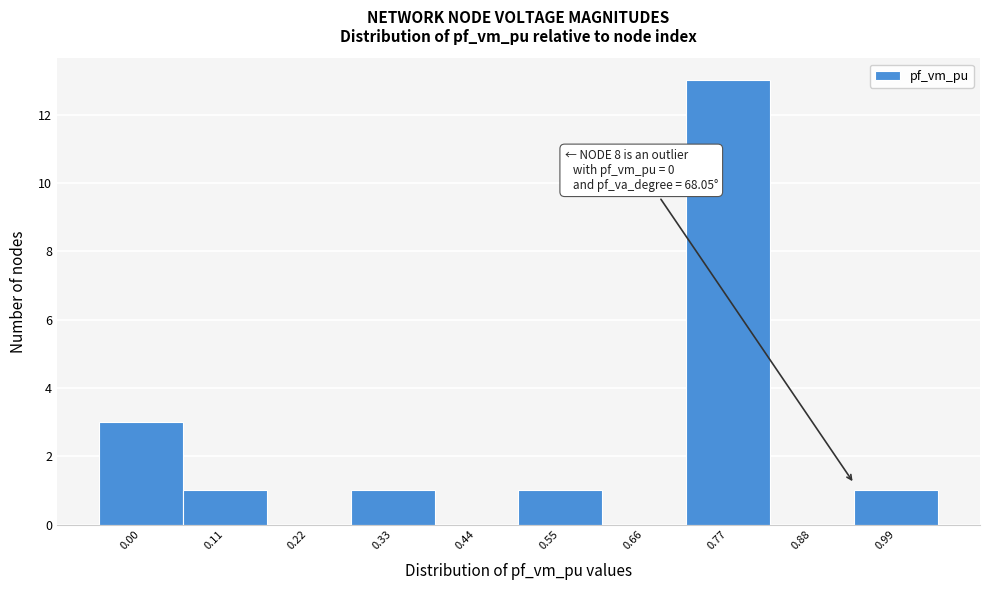

Reading left to right, list all the values displayed in this chart.

0.00=3	0.11=1	0.22=0	0.33=1	0.44=0	0.55=1	0.66=0	0.77=13	0.88=0	0.99=1